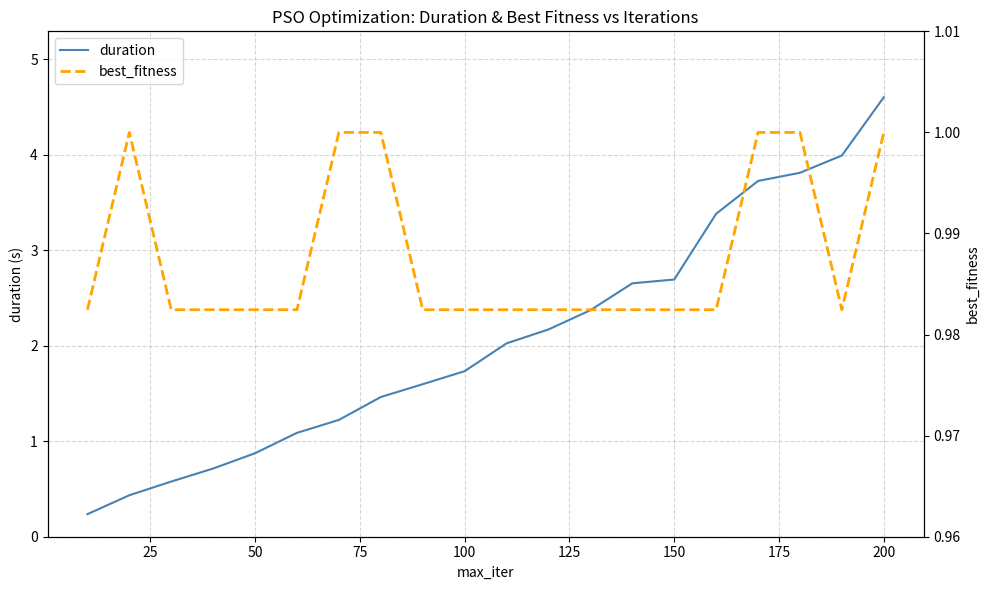

Reading left to right, what are all the values shown in this chart?

duration: 0.2	0.4	0.6	0.7	0.9	1.1	1.2	1.5	1.6	1.7	2.0	2.2	2.4	2.7	2.7	3.4	3.7	3.8	4.0	4.6
best_fitness: 1.0	1.0	1.0	1.0	1.0	1.0	1.0	1.0	1.0	1.0	1.0	1.0	1.0	1.0	1.0	1.0	1.0	1.0	1.0	1.0